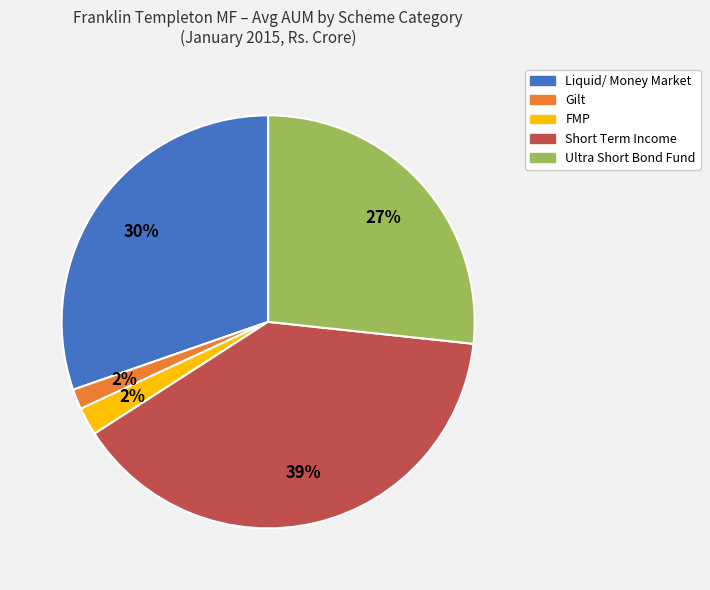

To the nearest percent, what is the average slice percentage?

20%